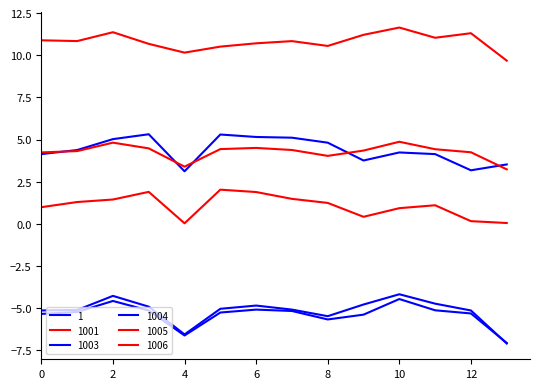

In 1, how many points are lower than both neighbors (excluding endpoints)?

3